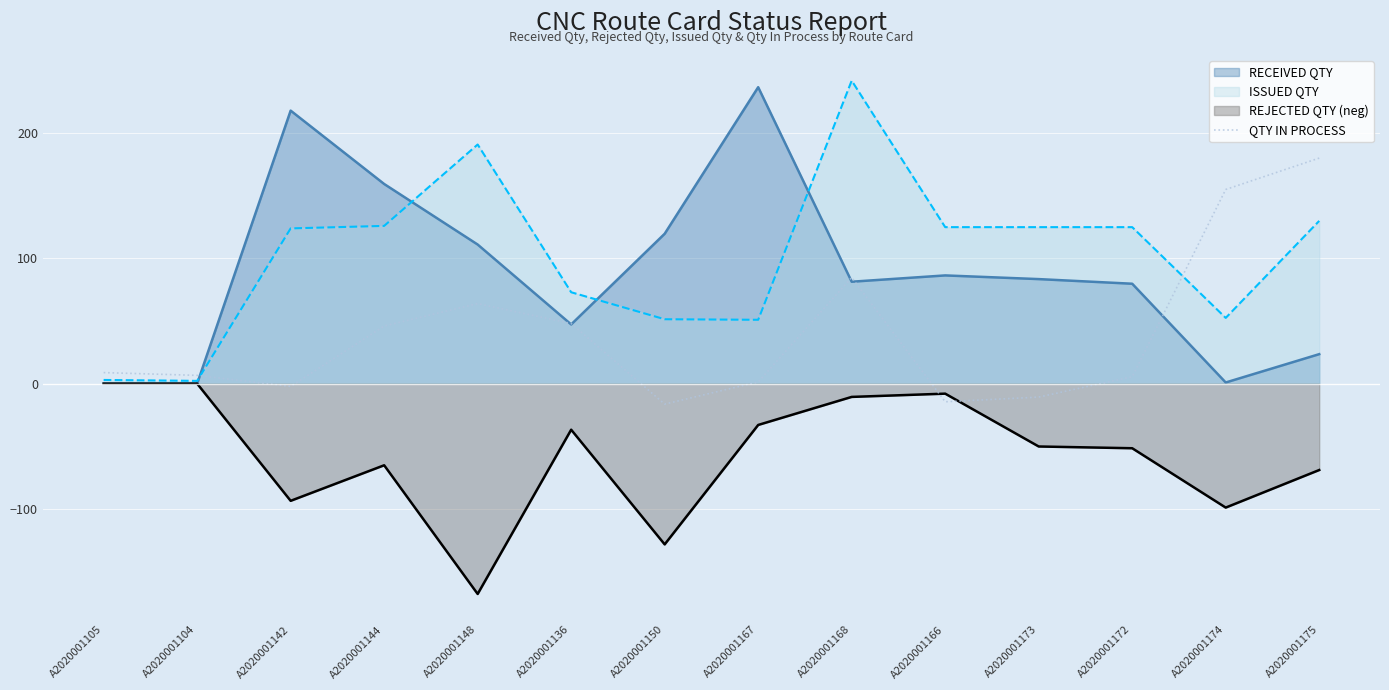

Rank the series at A2020001175 from lowest to highest value.

REJECTED QTY (neg), RECEIVED QTY, ISSUED QTY, QTY IN PROCESS